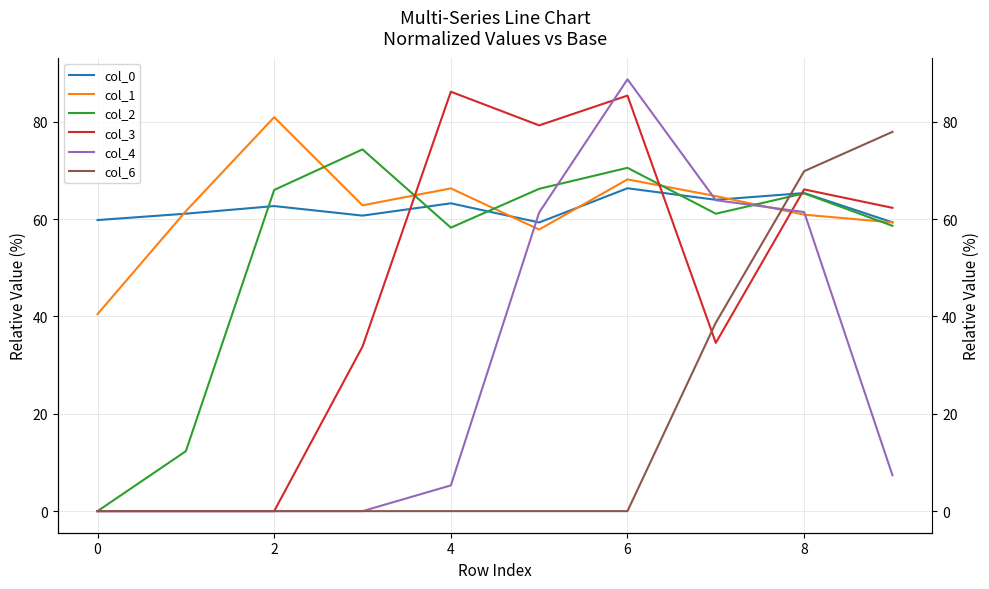

The col_4 series shows 8.7 at 4. True or false?

False